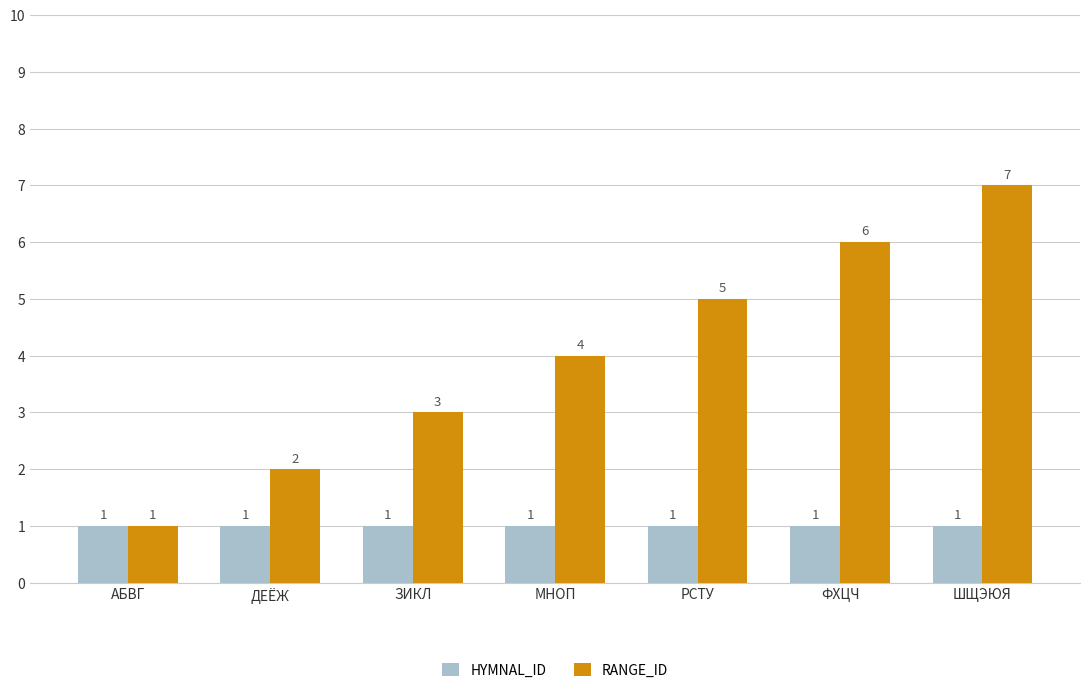

The value of RANGE_ID at АБВГ is 1. True or false?

True